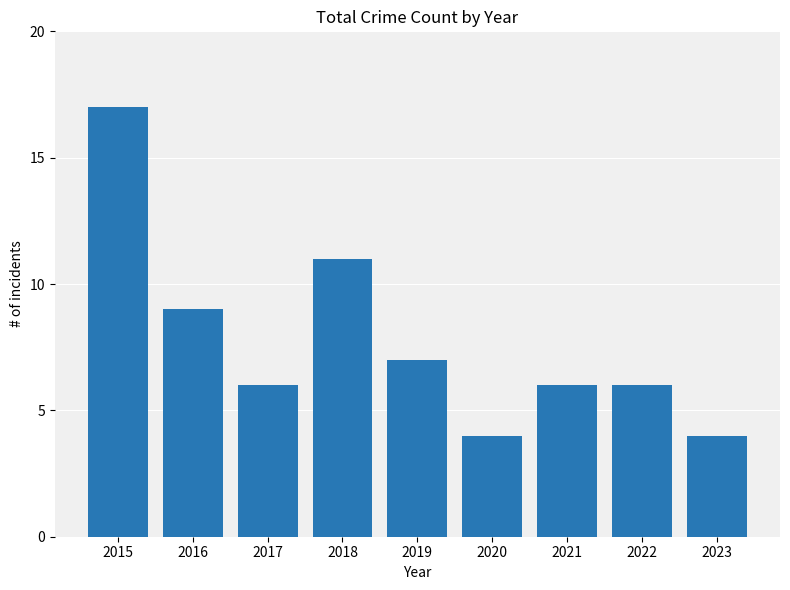

What is the maximum value shown in the chart?

17